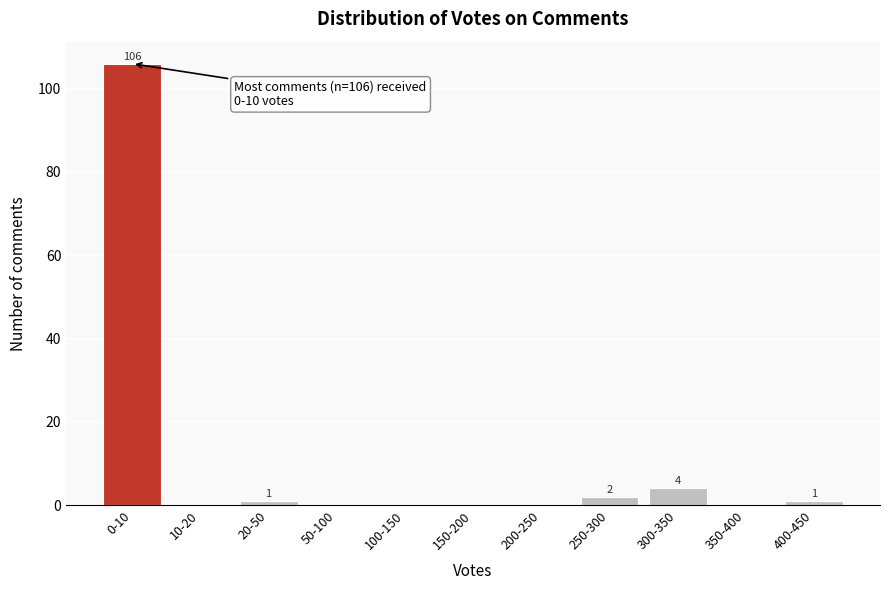

Reading left to right, transcribe all the data shown in this chart.

0-10=106	10-20=0	20-50=1	50-100=0	100-150=0	150-200=0	200-250=0	250-300=2	300-350=4	350-400=0	400-450=1